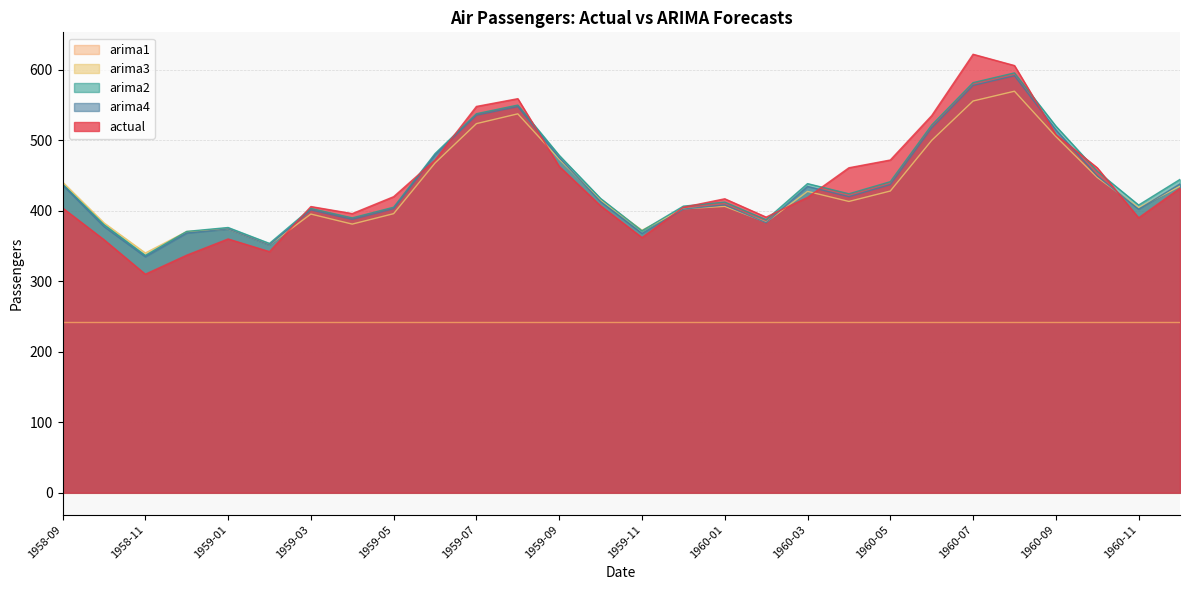

Which series changed the most between 1958-11 and 1960-05?

actual